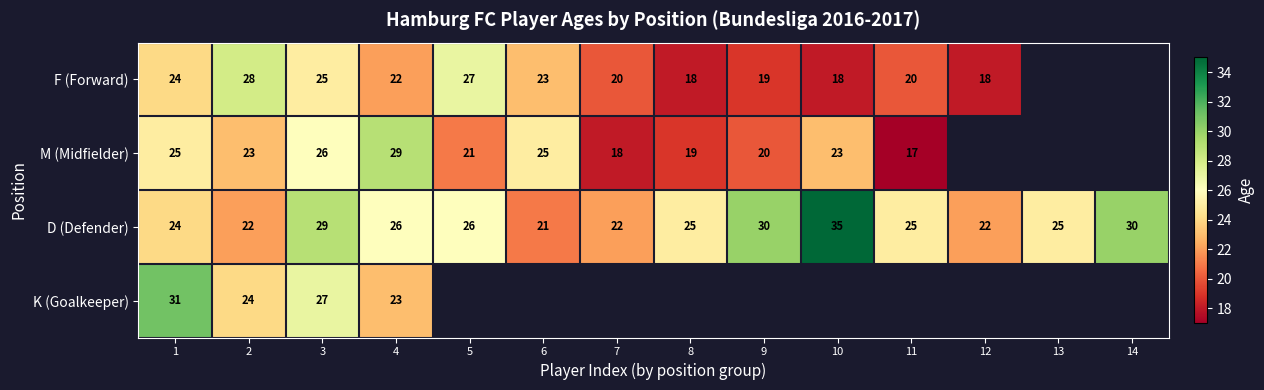

At which category is the sum across all series the highest?

3